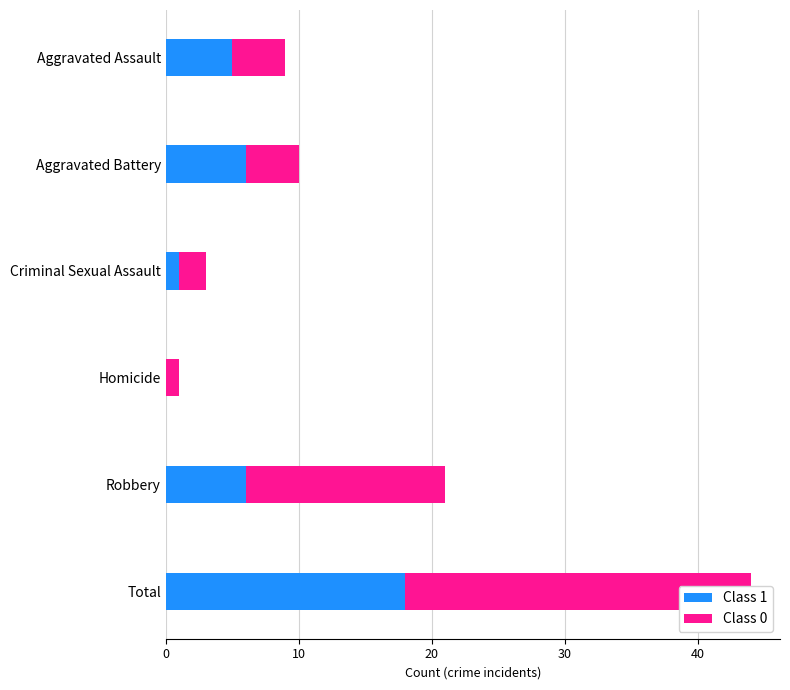

How many data points does each series have?

6